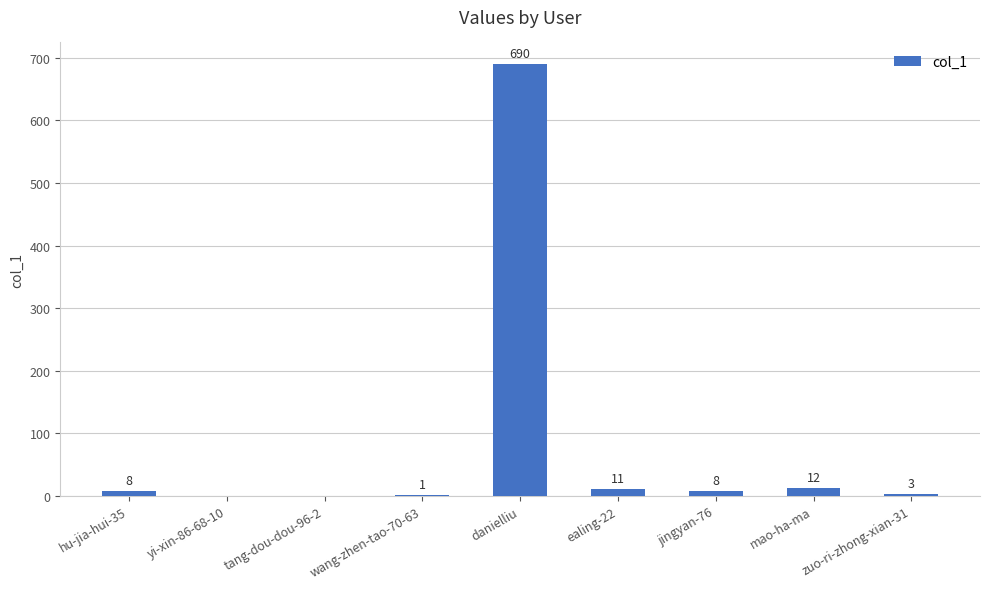

True or false: the data shows 8 at hu-jia-hui-35.

True